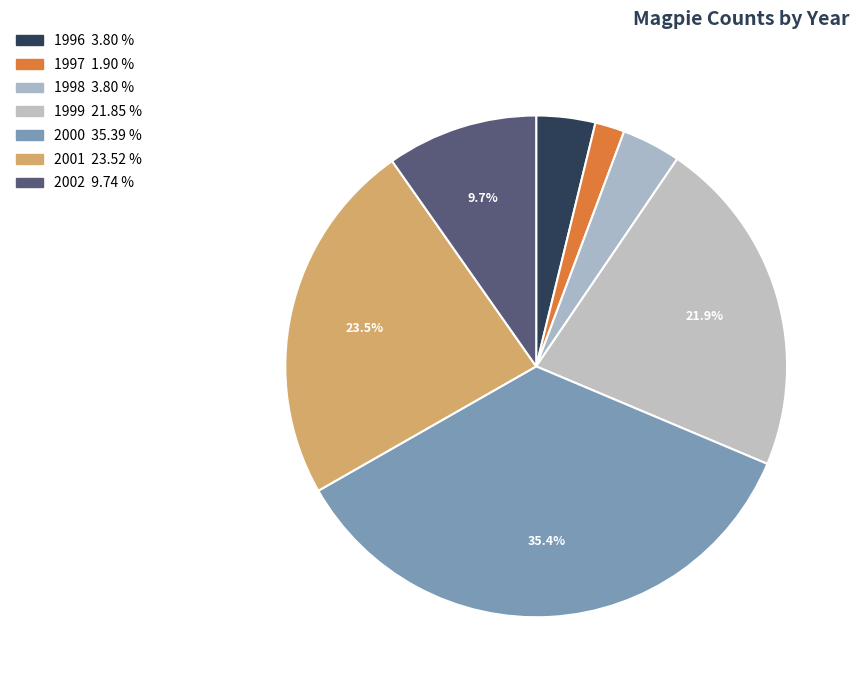

Approximately how many times larger is the value at 1996 compared to 2001?

0.2